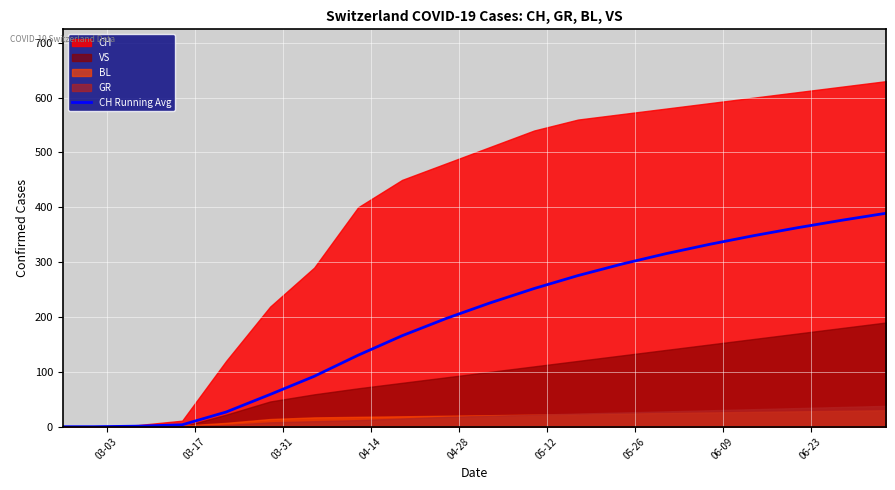

What is the label of the 17th point from the right?

04-14